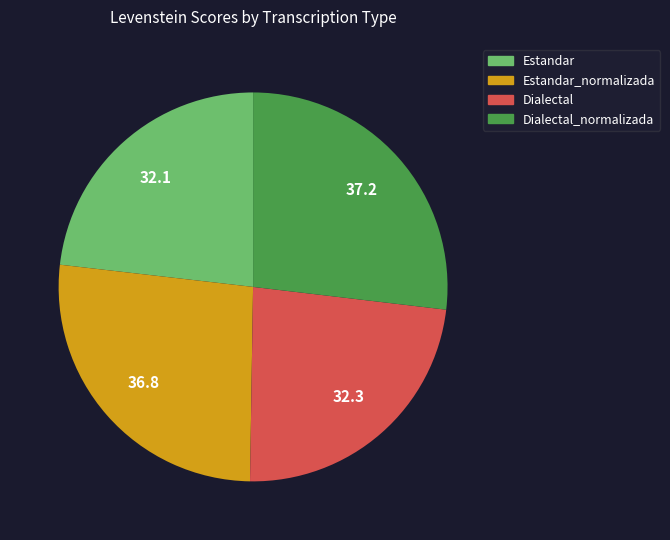

Does any single category account for the majority?

No